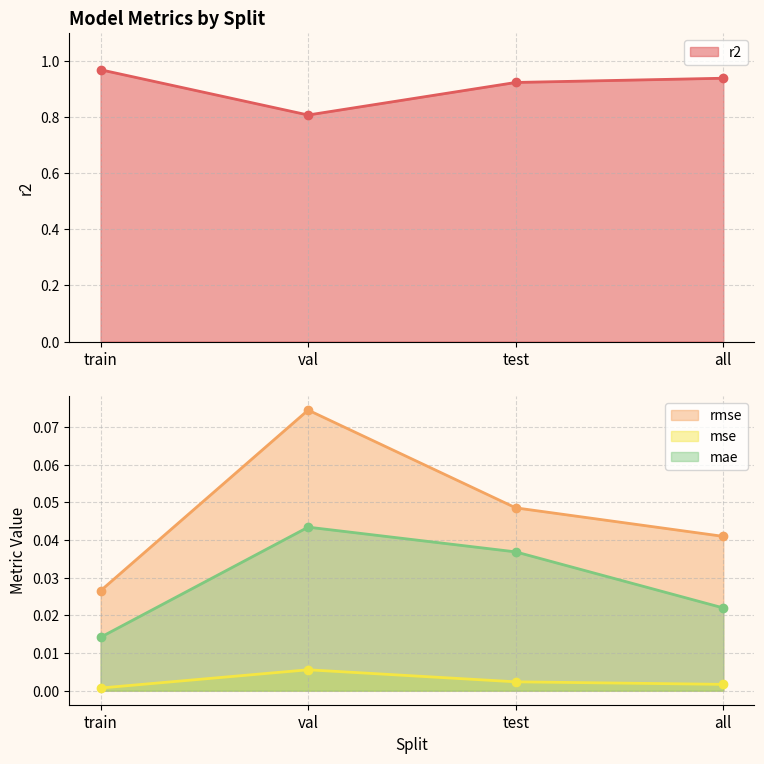

Which series has the widest spread of values?

r2